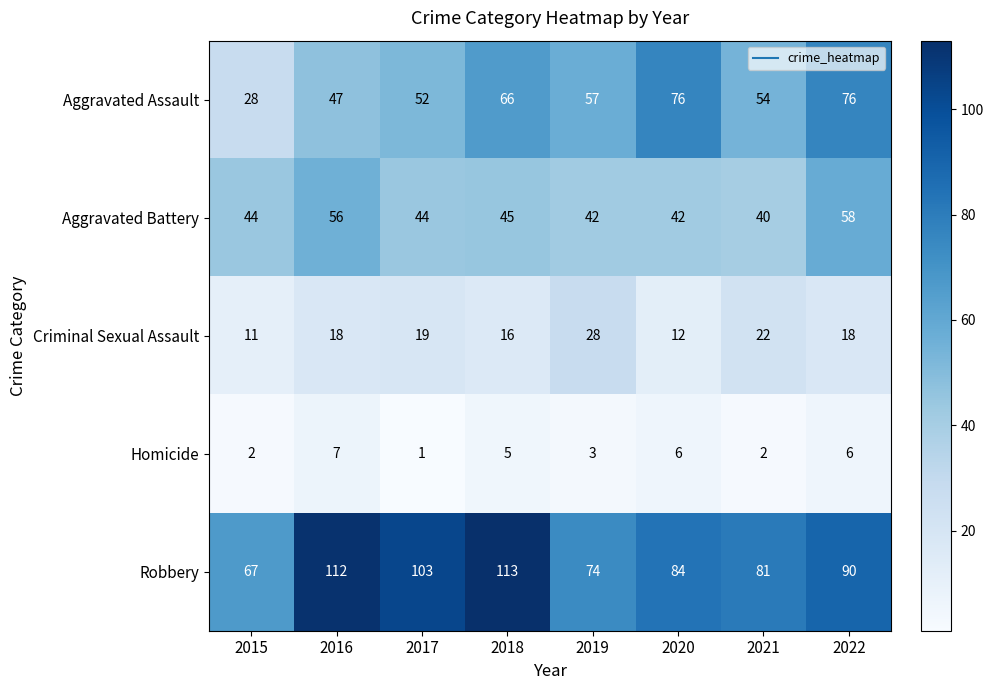

Where is Aggravated Assault nearest to the value 52?

2017